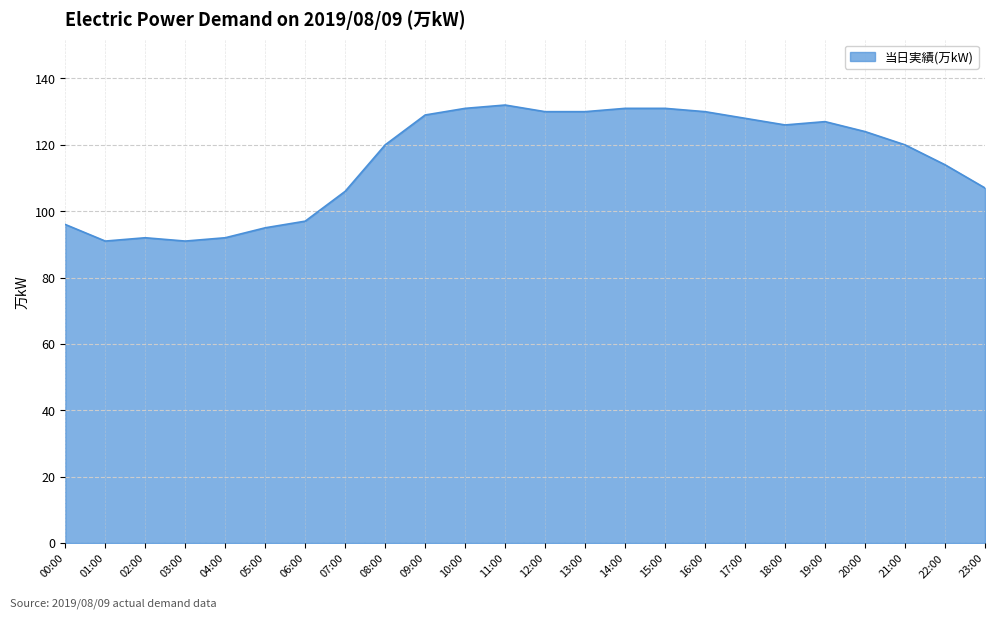

How many categories are shown in the chart?

24